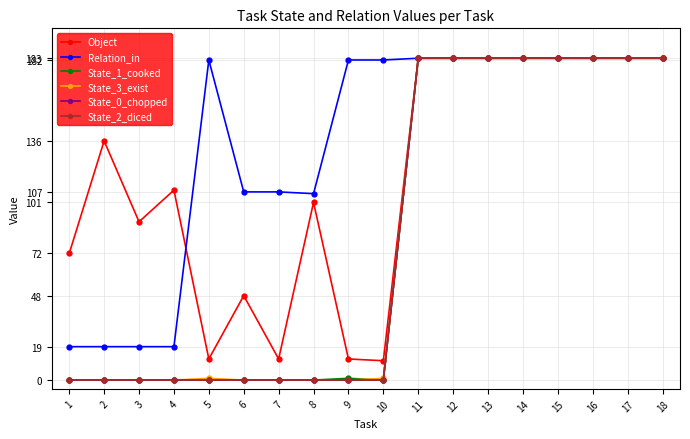

Is this an area chart (filled region under the line)?

No